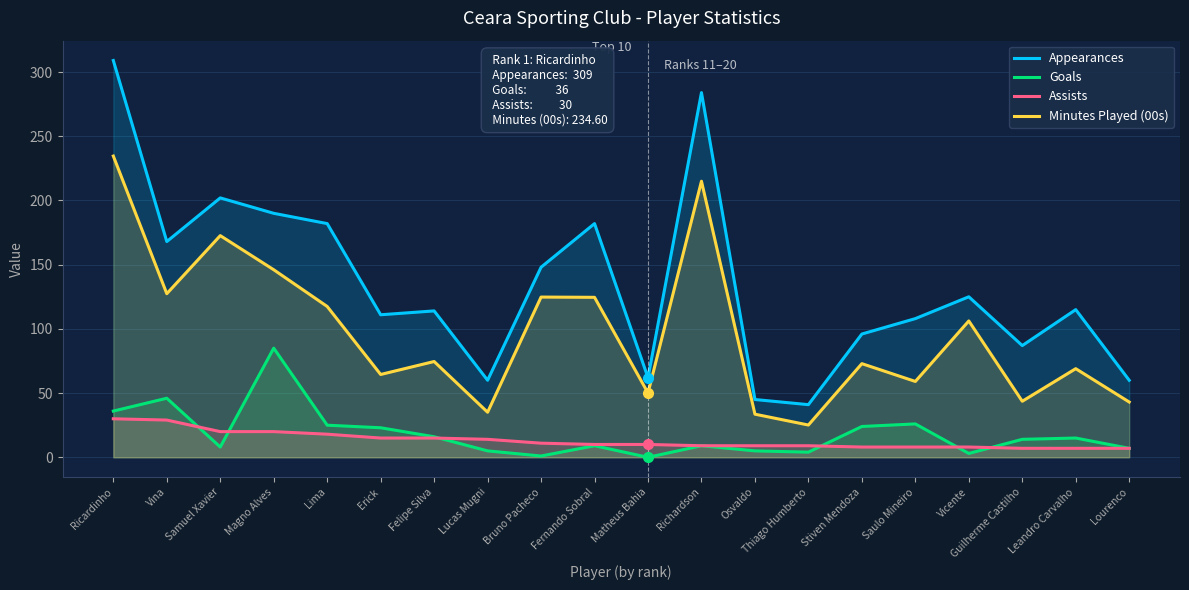

True or false: Appearances and Minutes Played (00s) intersect in this chart.

False